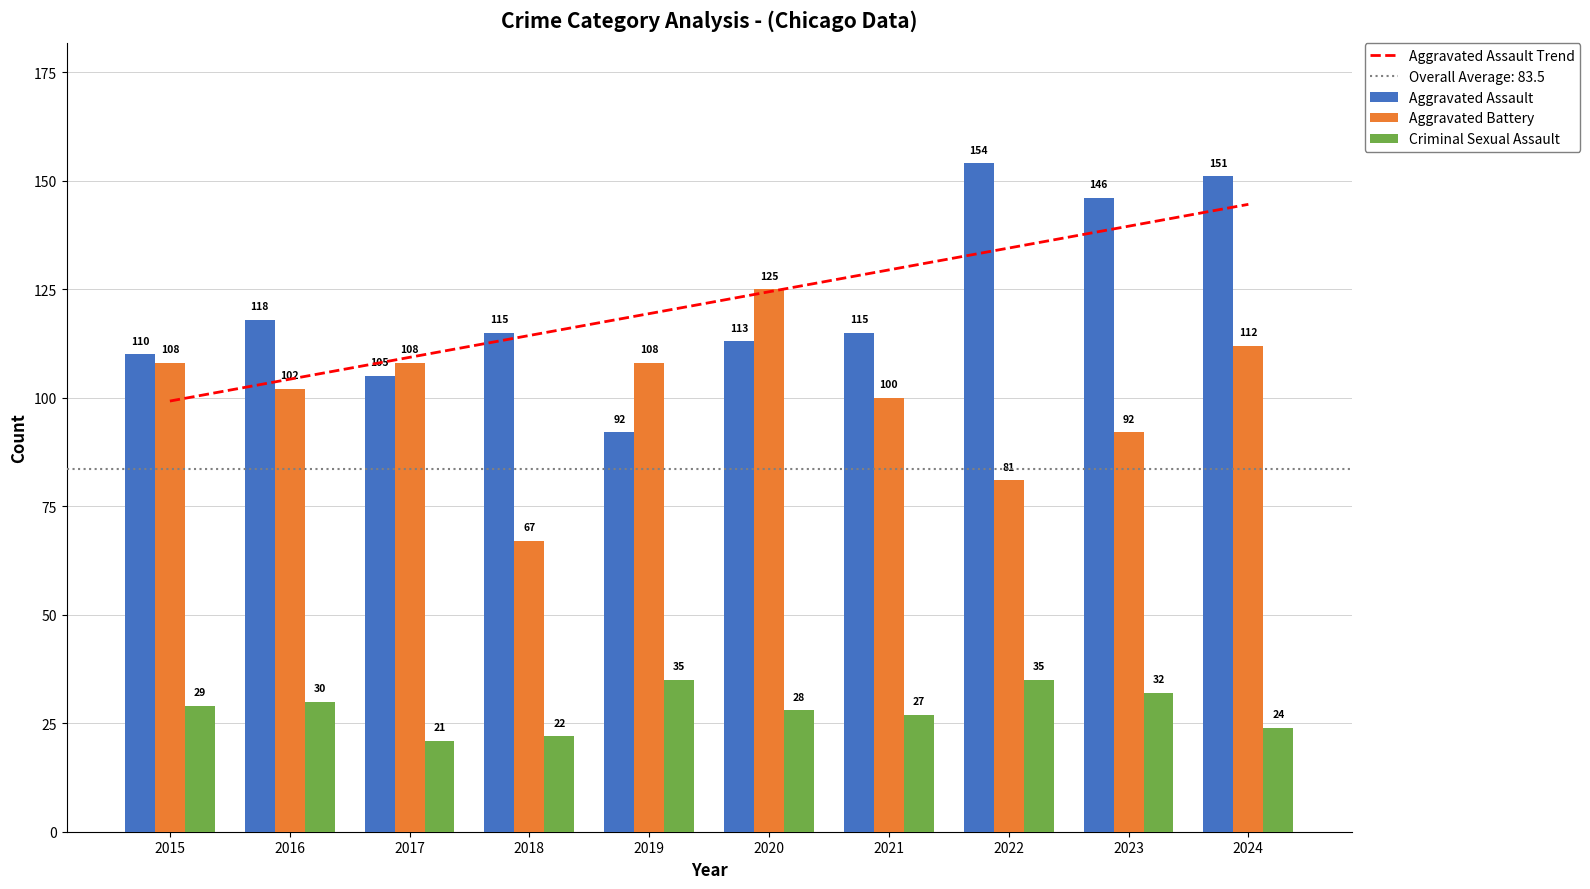

List the series in order of their overall mean, highest first.

Aggravated Assault, Aggravated Battery, Criminal Sexual Assault